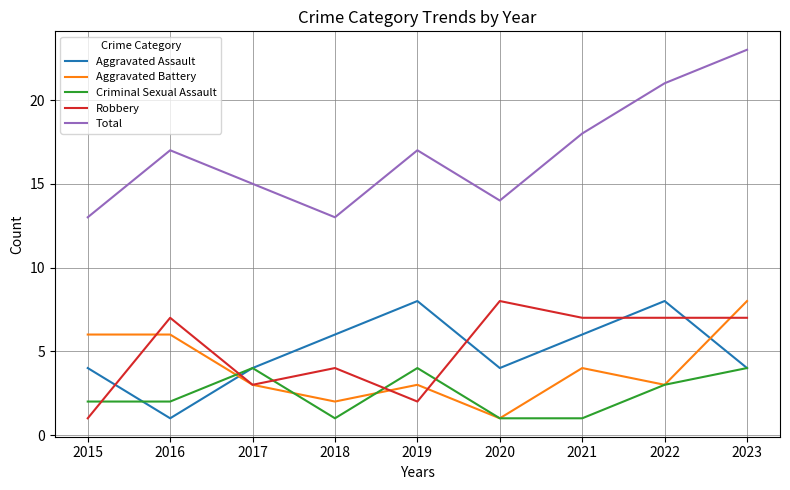

What is the difference between the maximum and second lowest values in the Criminal Sexual Assault series?

3